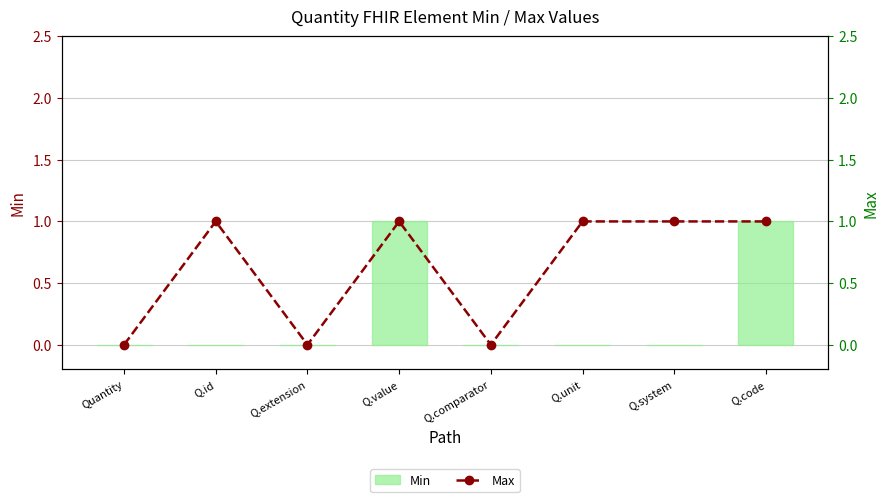

True or false: Min has a value of 0 at Q.comparator.

True